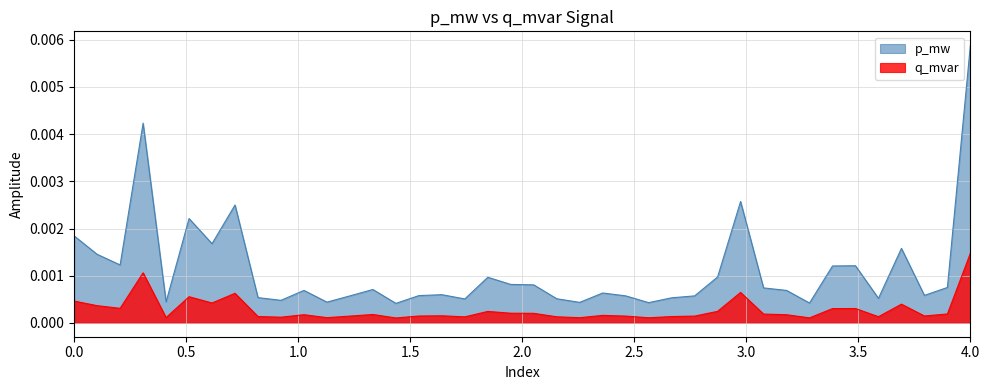

True or false: p_mw and q_mvar intersect in this chart.

False